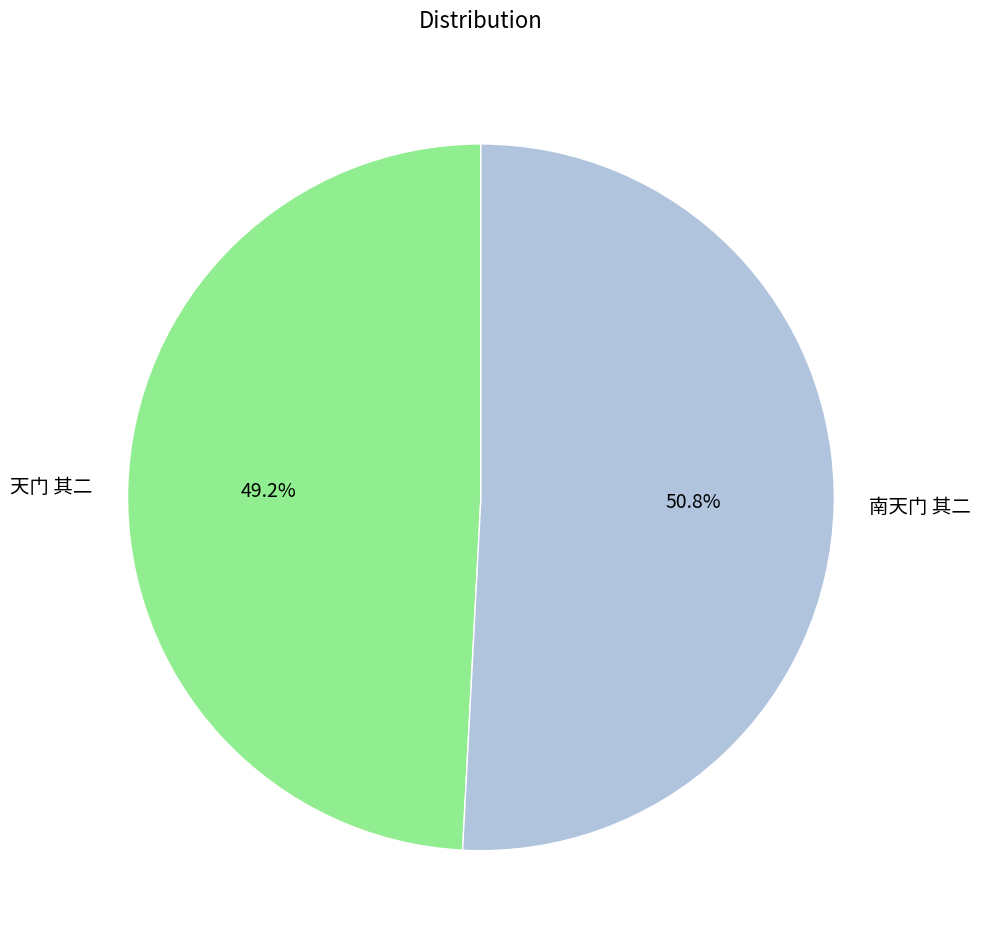

Which slice is the largest?

南天门 其二